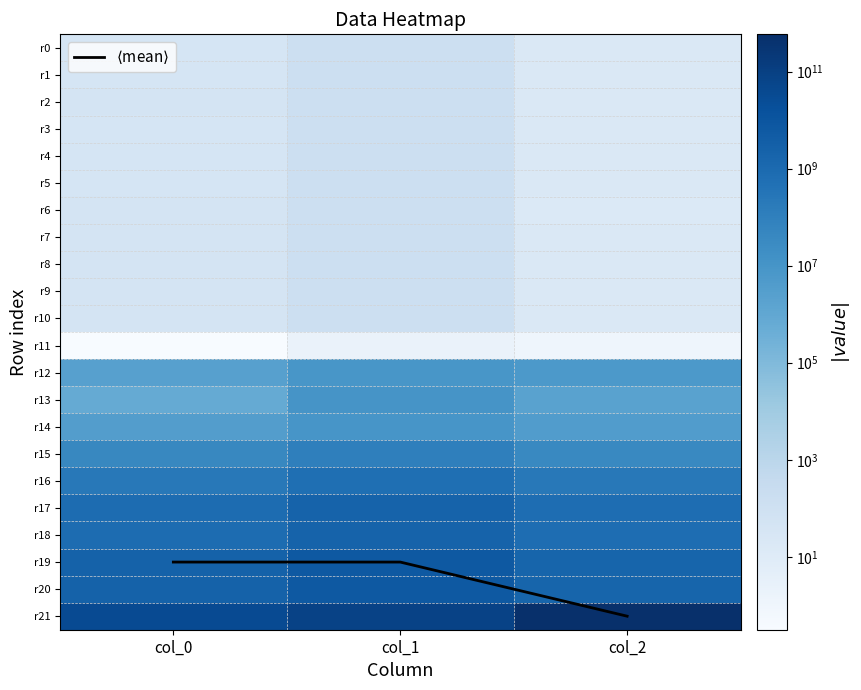

At which label does r12 reach its peak?

col_1